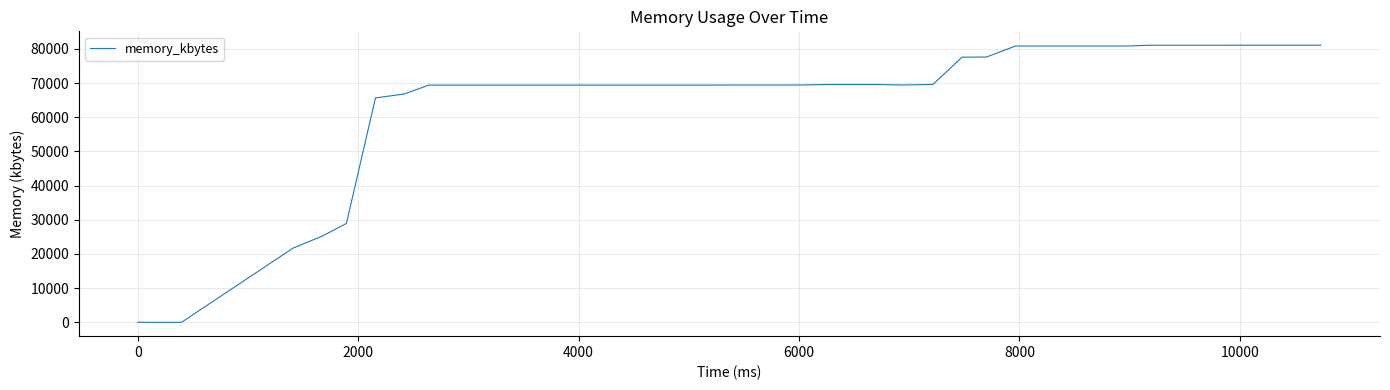

What is the difference between the maximum and minimum values?

81092